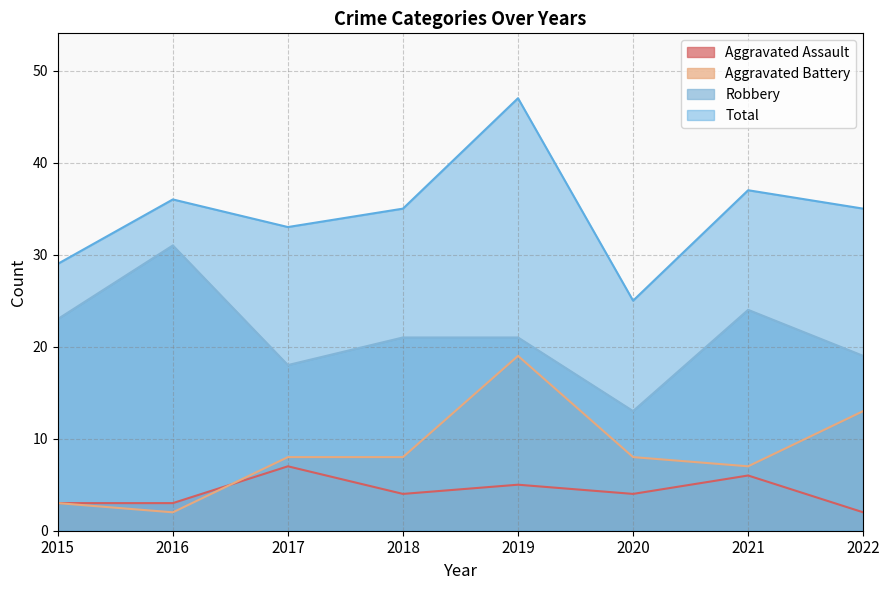

True or false: Robbery has more than 0 points higher than both neighbors.

True